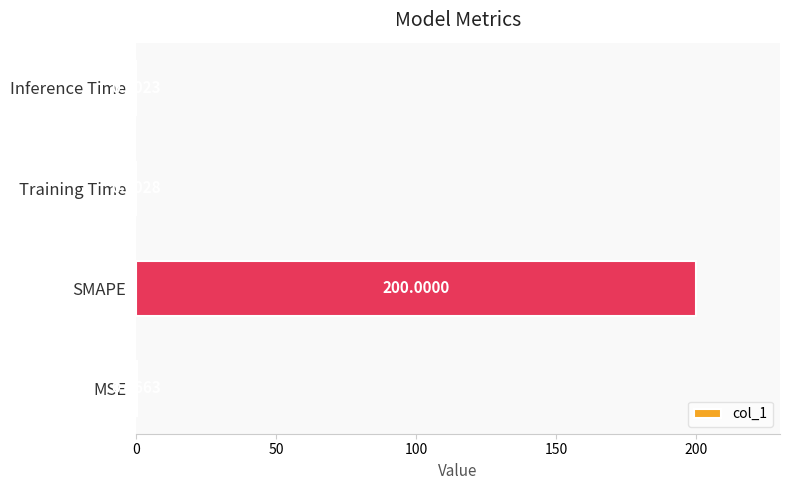

At which label is the value closest to 100?

MSE